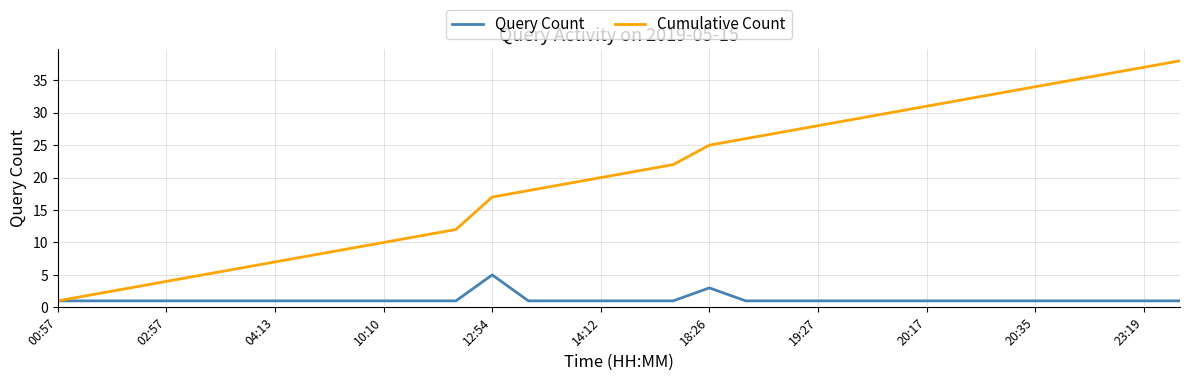

Which series has the widest spread of values?

Cumulative Count